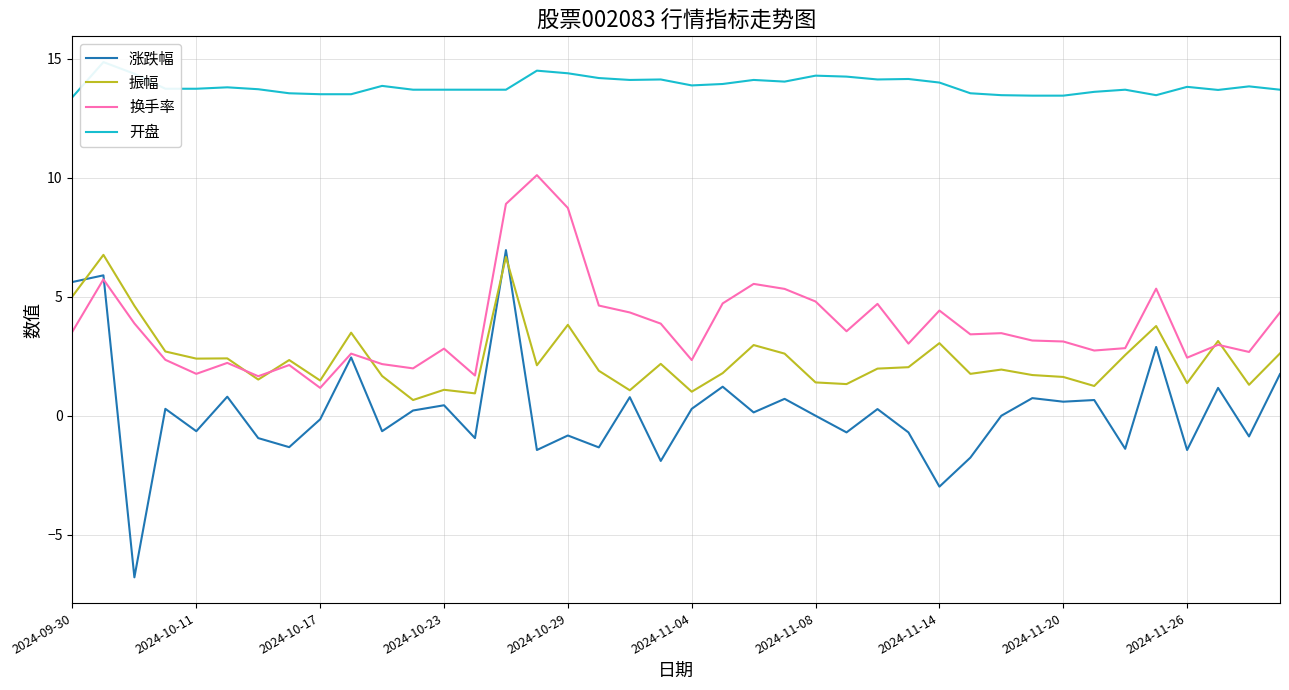

At which category is the sum across all series the highest?

14